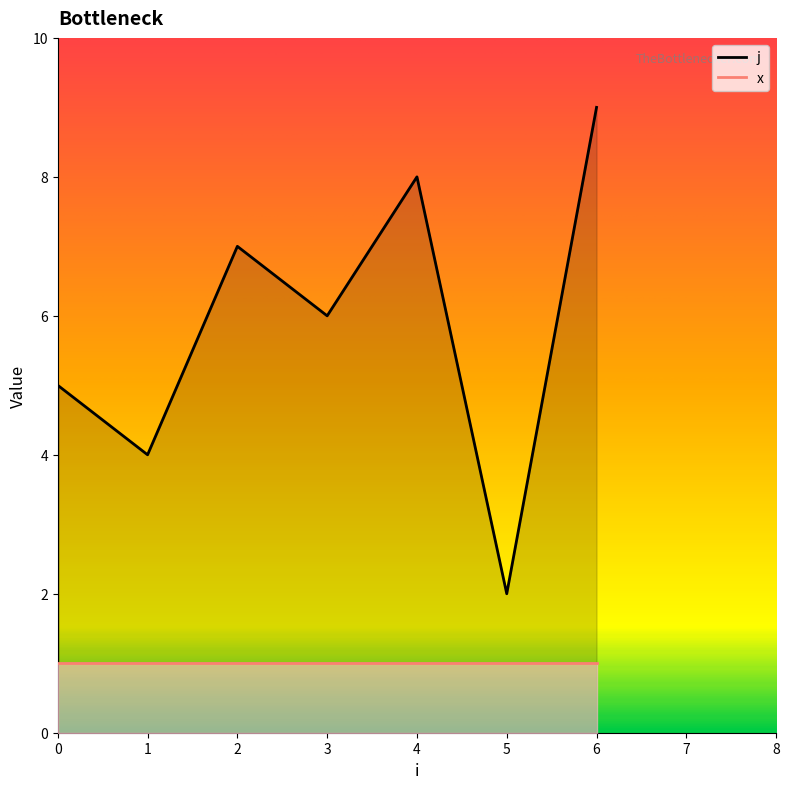

Which has a higher value, 0 or 3?

3